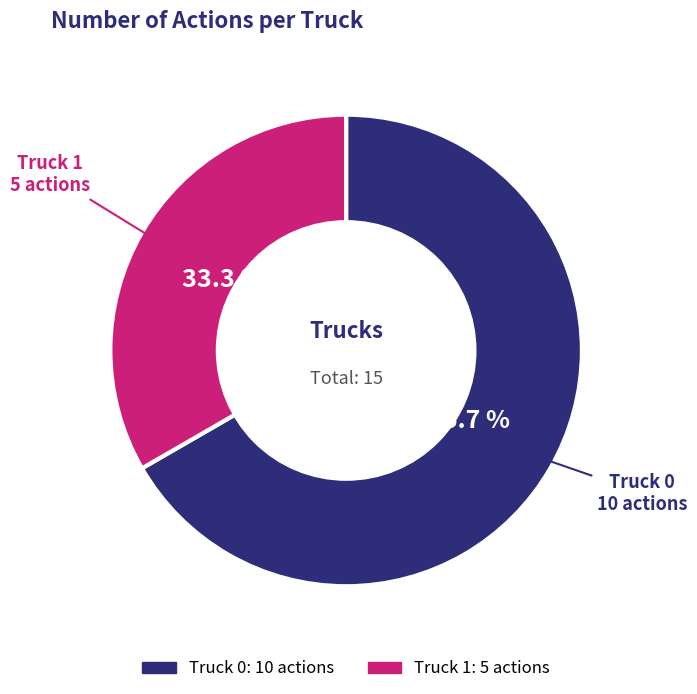

Is there a majority slice in this chart?

Yes